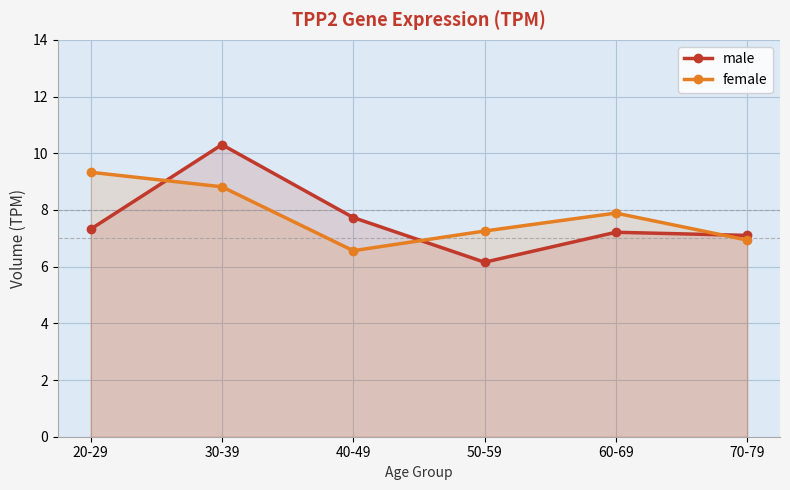

How many interior local peaks does the male series have?

2